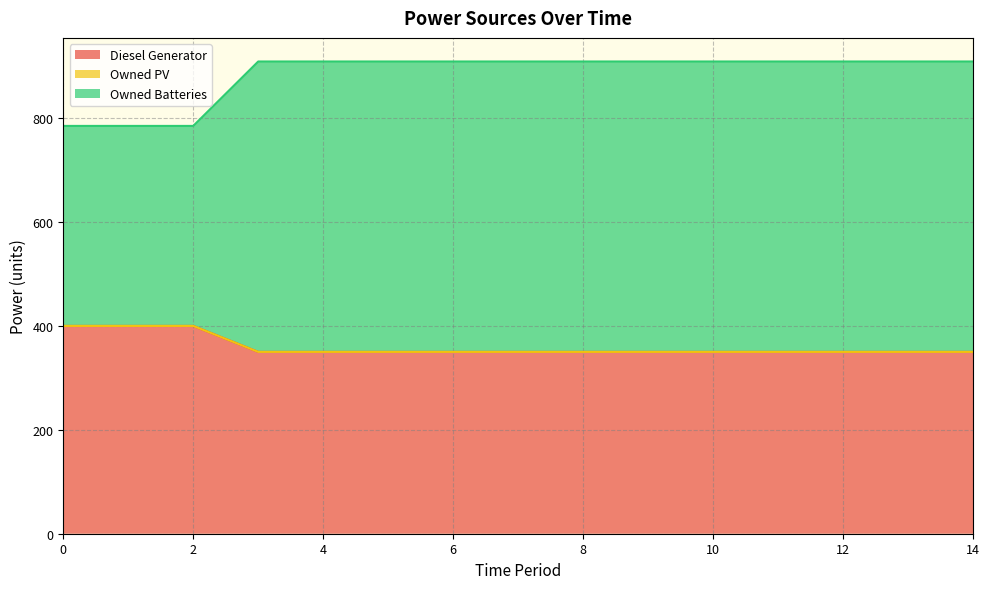

What value does the Diesel Generator series have at 8?

350